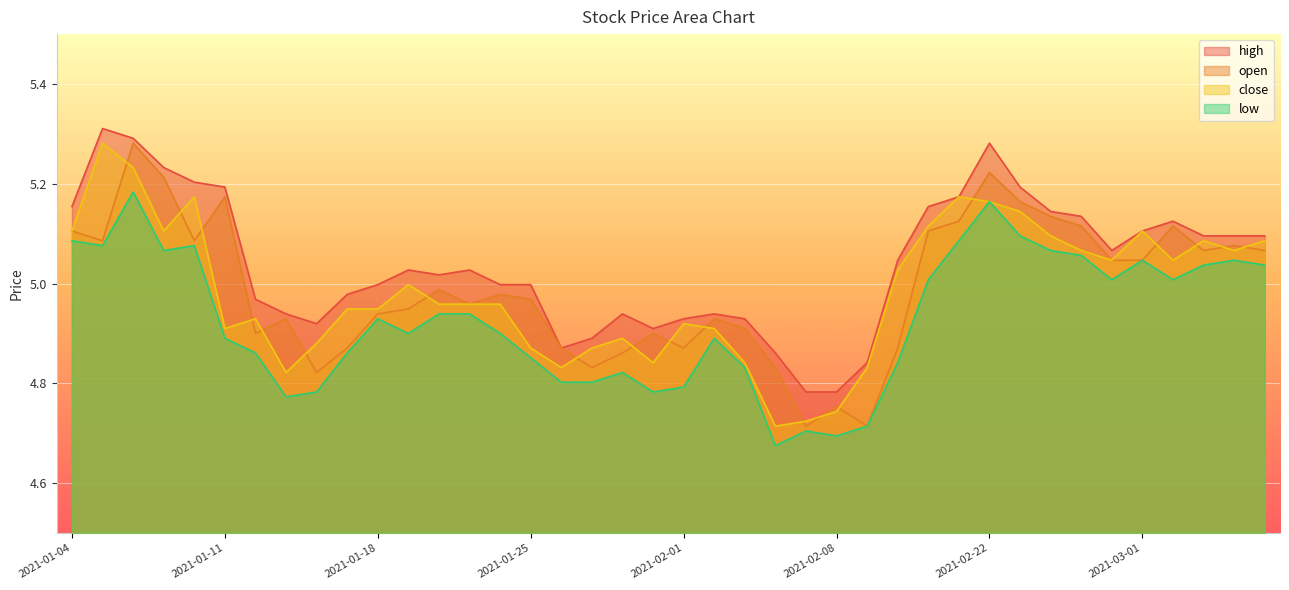

Rank the series at 2021-01-04 from highest to lowest value.

high, open, close, low